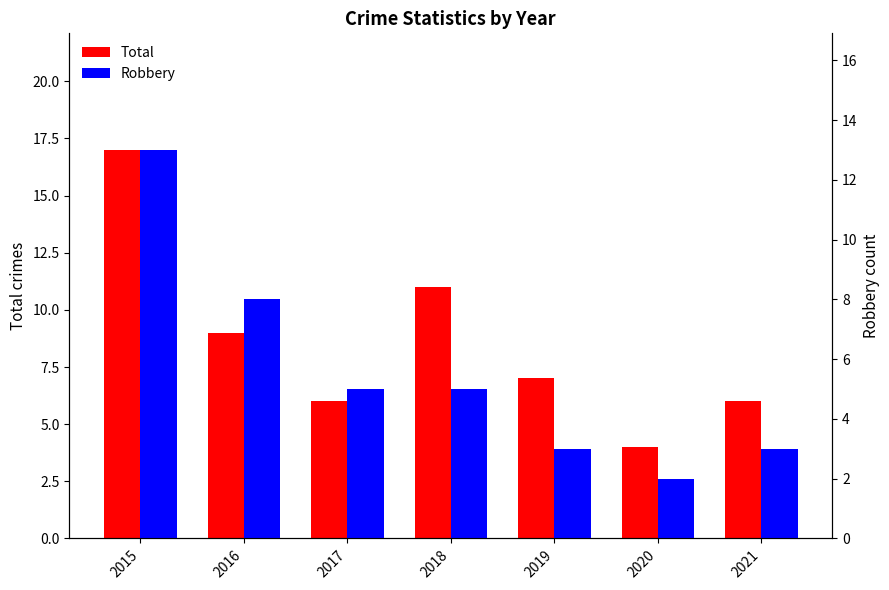

What is the total value across all series at 2021?

9